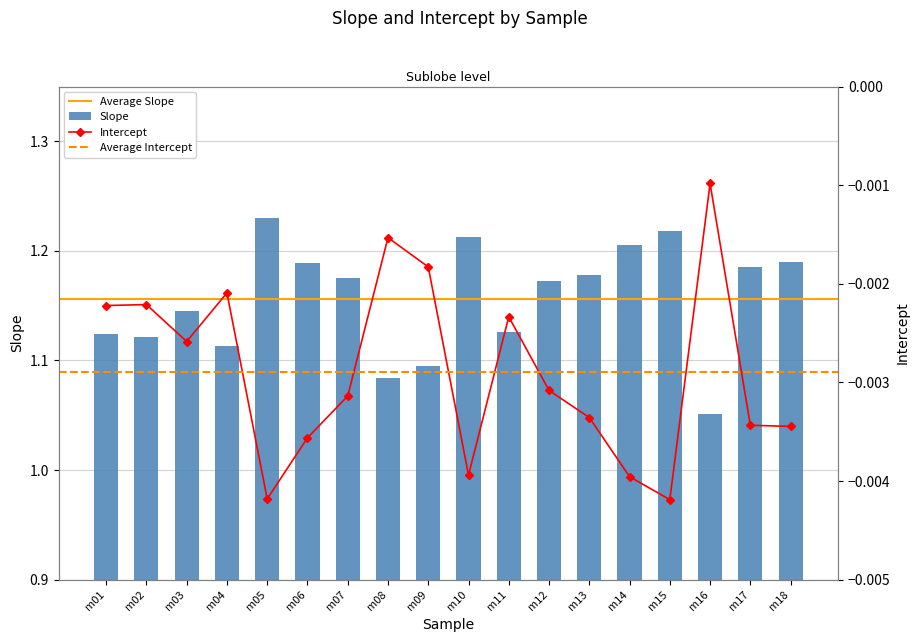

At which category does the chart reach its peak across all series?

m05